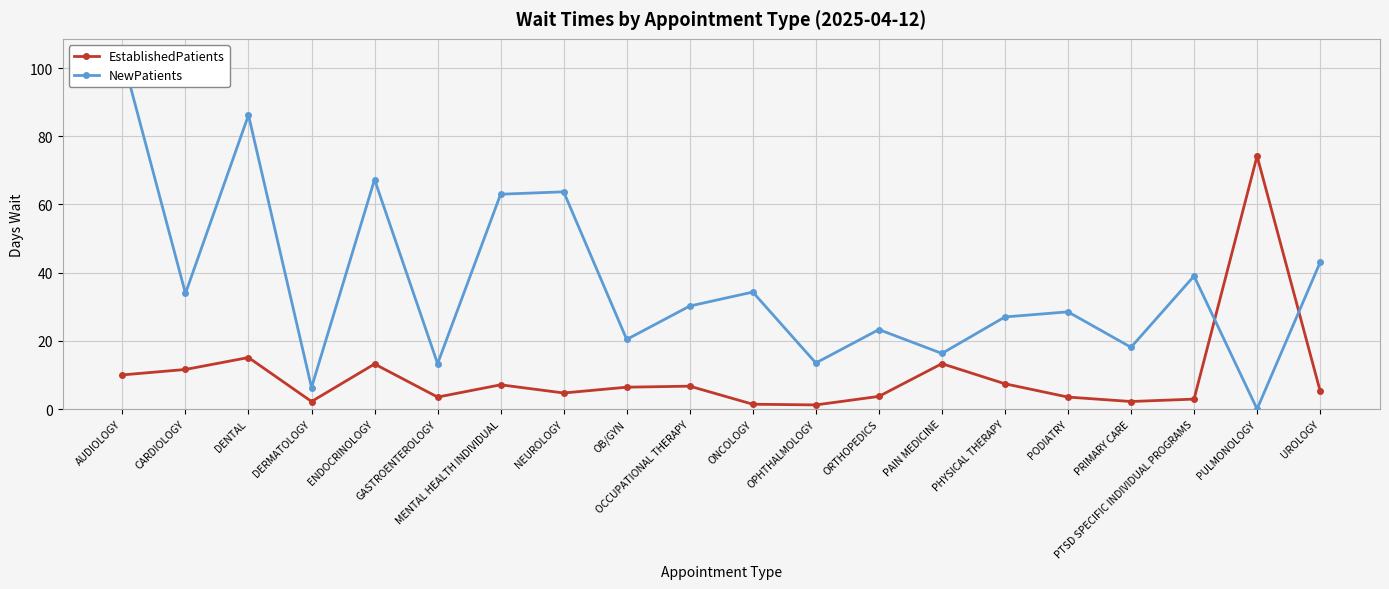

Rank the series at PTSD SPECIFIC INDIVIDUAL PROGRAMS from lowest to highest value.

EstablishedPatients, NewPatients